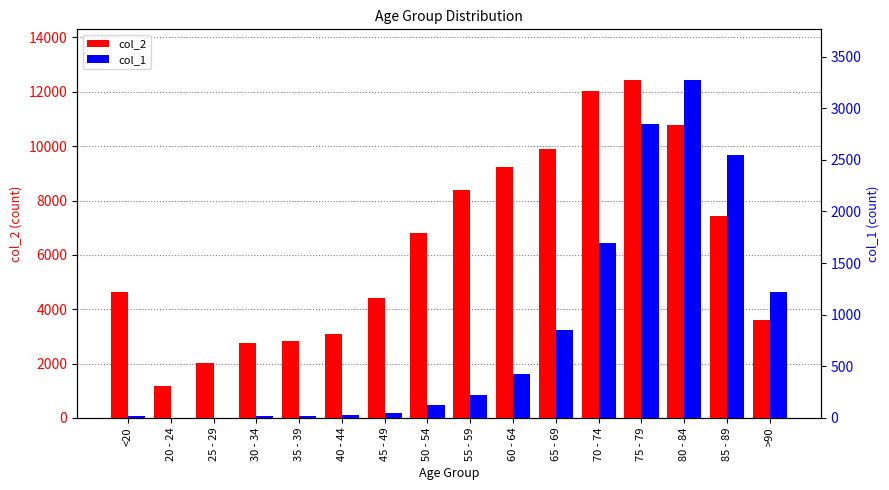

The value of col_1 at 70 - 74 is 1690. True or false?

True